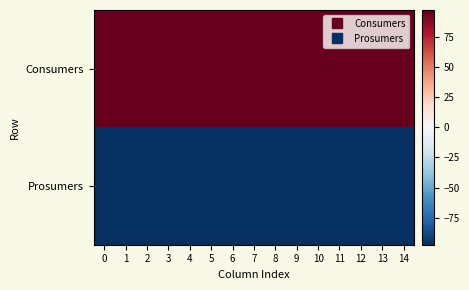

Reading right to left, what are all the values shown in this chart?

Consumers: 14=97.5	13=97.5	12=97.5	11=97.5	10=97.5	9=97.5	8=97.5	7=97.5	6=97.5	5=97.5	4=97.5	3=97.5	2=97.5	1=97.5	0=97.5
Prosumers: 14=-97.5	13=-97.5	12=-97.5	11=-97.5	10=-97.5	9=-97.5	8=-97.5	7=-97.5	6=-97.5	5=-97.5	4=-97.5	3=-97.5	2=-97.5	1=-97.5	0=-97.5